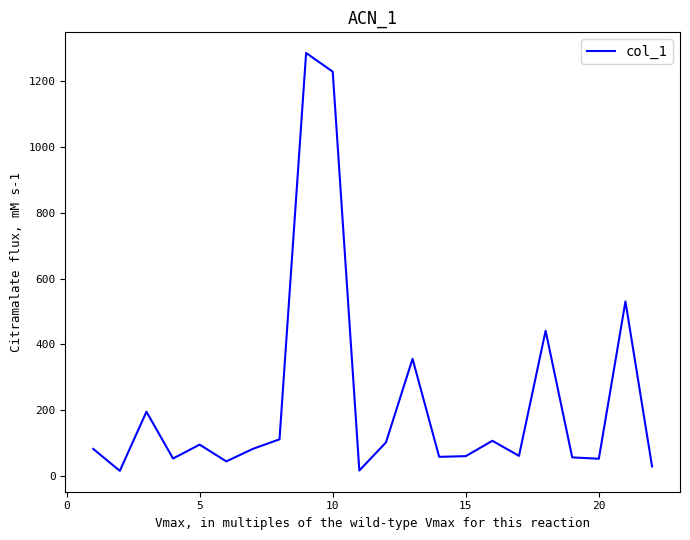

What is the greatest value displayed?

1286.0